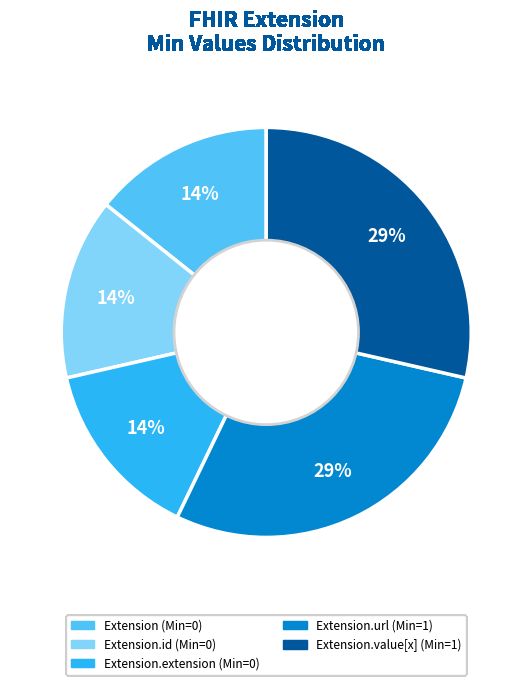

Does any single category account for the majority?

No